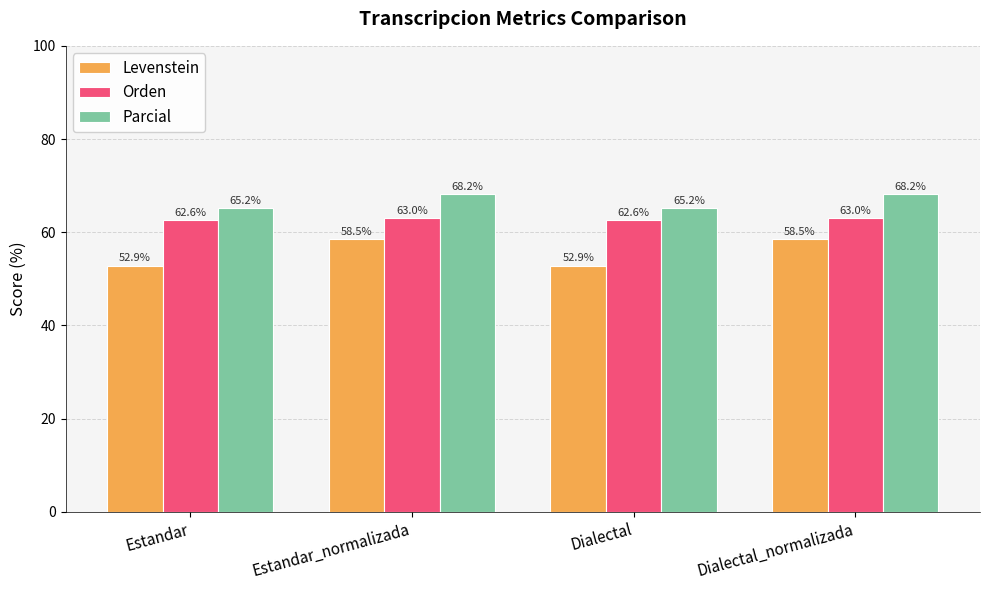

Which series has the largest total across all categories?

Parcial